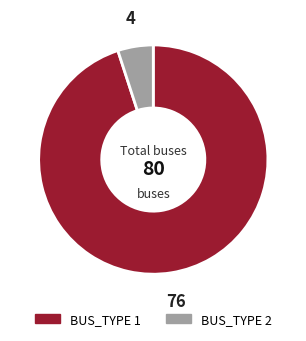

Is the sum of BUS_TYPE 1 and BUS_TYPE 2 greater than half?

Yes